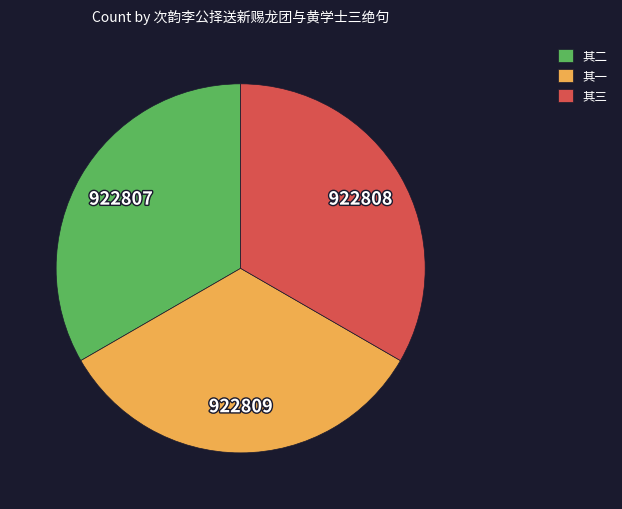

True or false: 其三 accounts for 33% of the total.

True